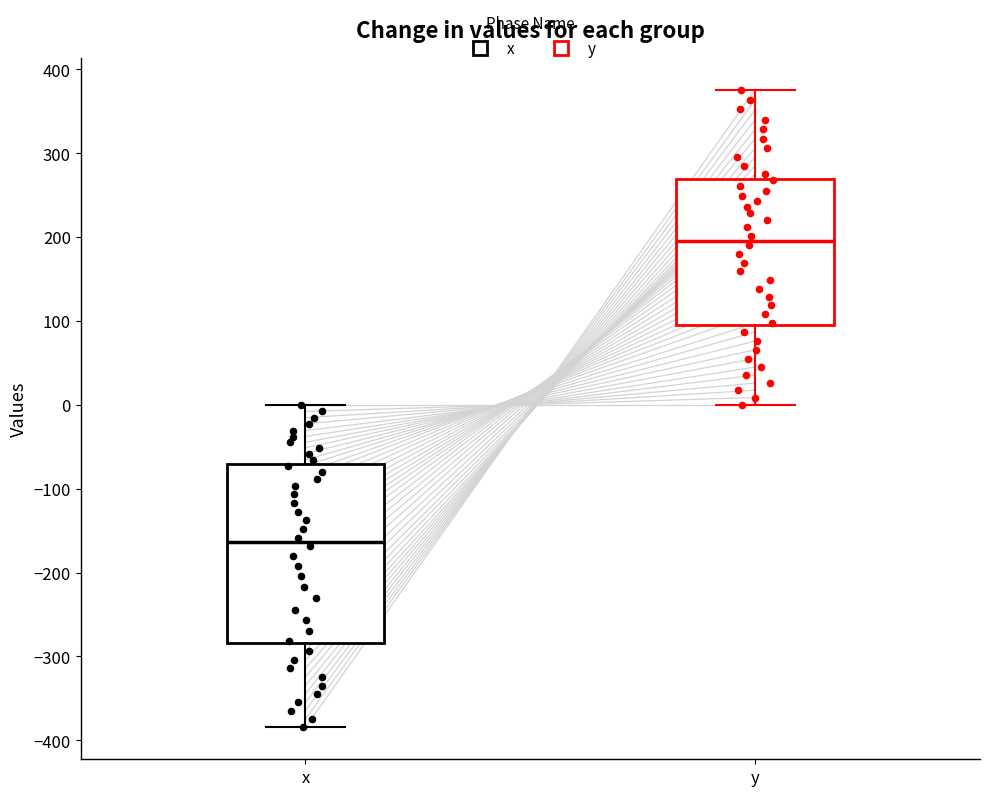

Where is the upper edge of the box for y on the y-axis? The values are not printed on the chart, so give them approximately, as read against the axis.

270